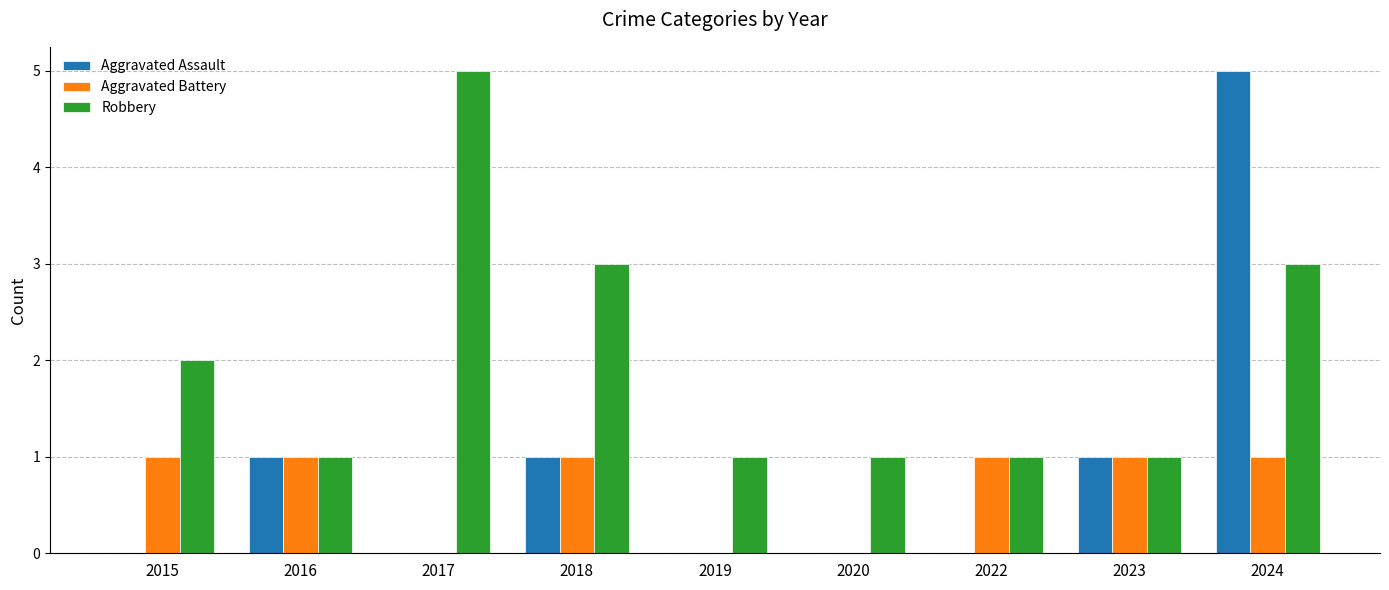

Reading right to left, what are all the values shown in this chart?

Aggravated Assault: 2024=5	2023=1	2022=0	2020=0	2019=0	2018=1	2017=0	2016=1	2015=0
Aggravated Battery: 2024=1	2023=1	2022=1	2020=0	2019=0	2018=1	2017=0	2016=1	2015=1
Robbery: 2024=3	2023=1	2022=1	2020=1	2019=1	2018=3	2017=5	2016=1	2015=2